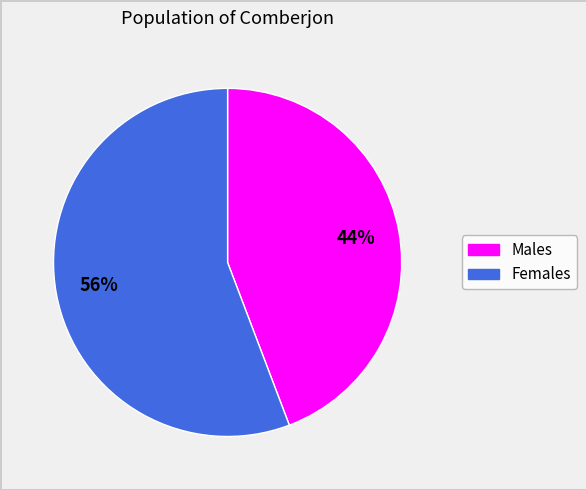

Is there a majority slice in this chart?

Yes